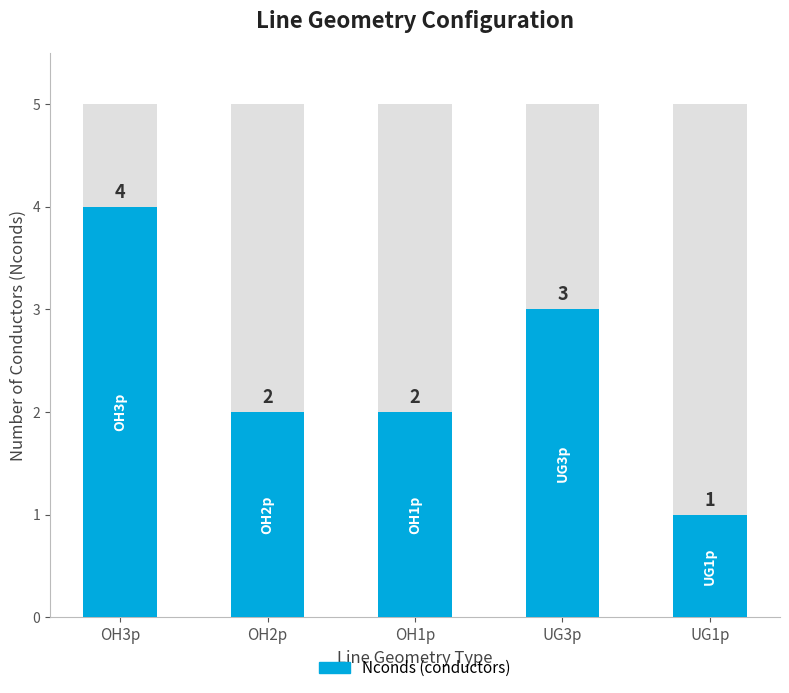

Are the bars horizontal?

No